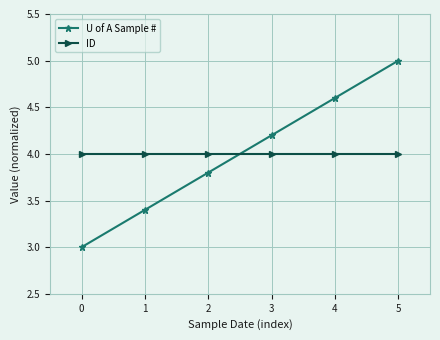

Between which two adjacent categories do U of A Sample # and ID first intersect?

2 and 3